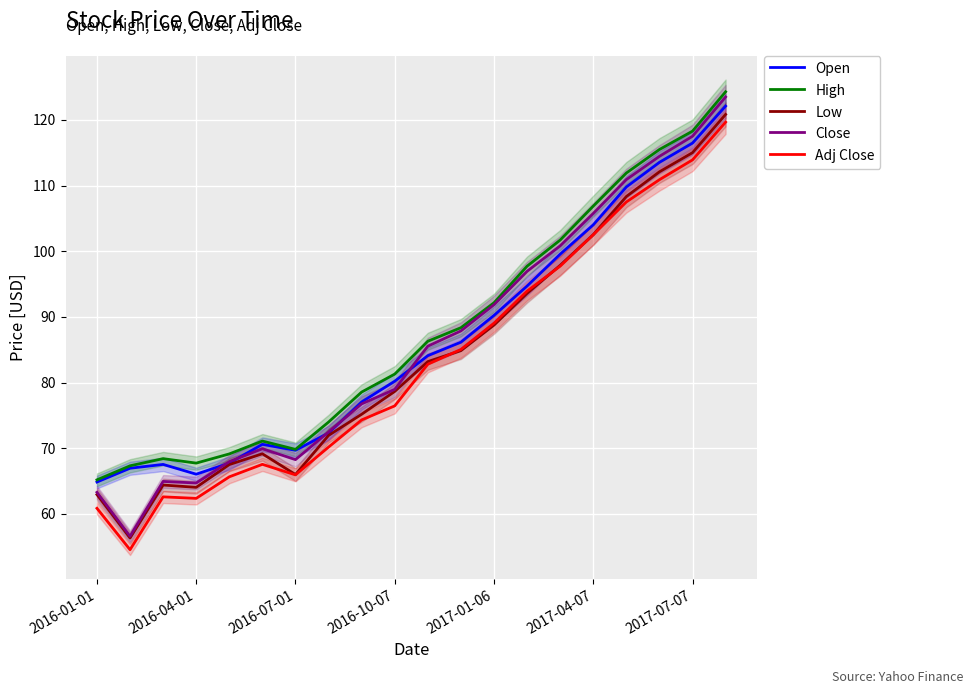

At 11, list the series in order from smallest to largest.

Low, Adj Close, Open, Close, High